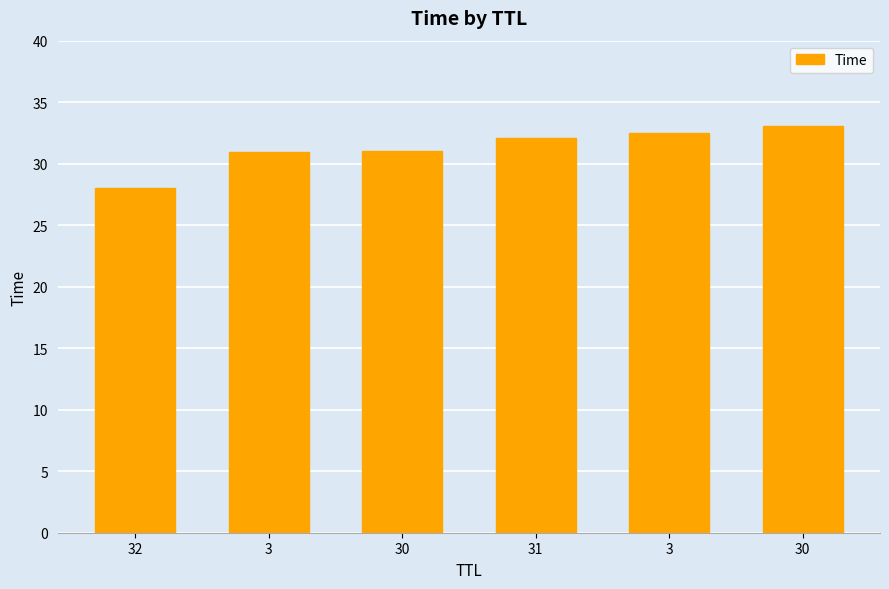

Rank the categories by value from lowest to highest.

32, 3, 30, 31, 3, 30